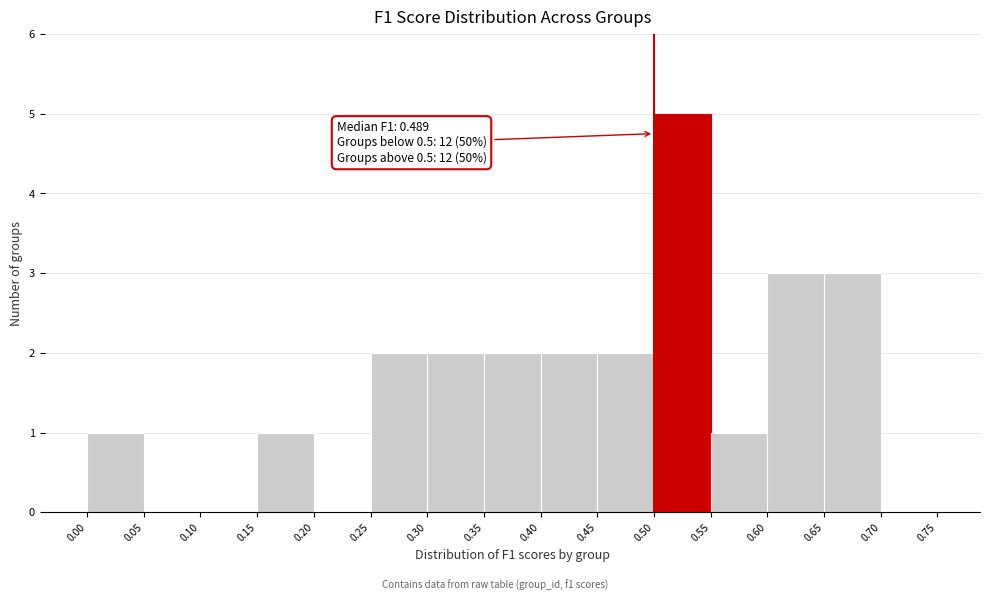

Which range on the x-axis has the tallest bar?

0.50 to 0.55